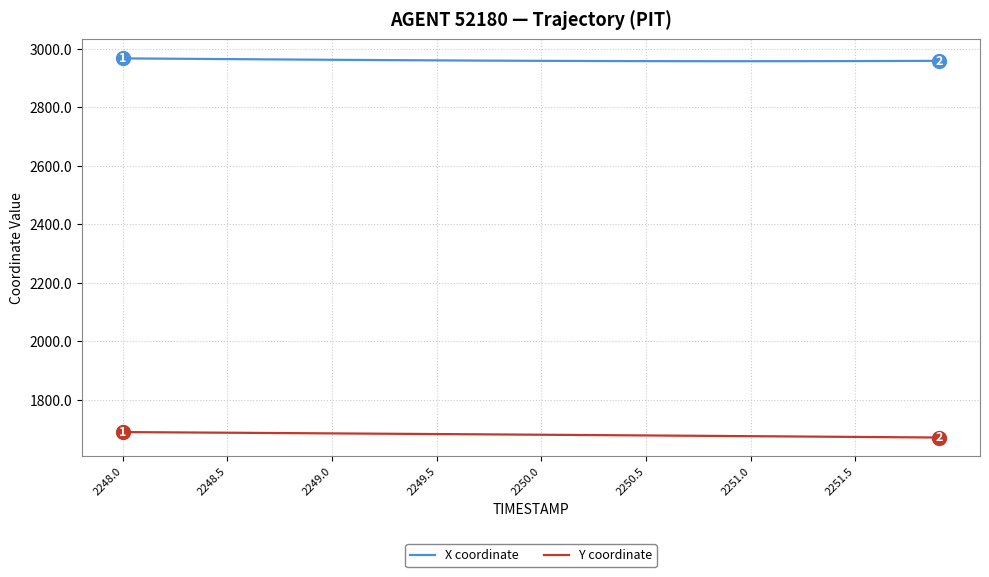

List the series in order of their overall mean, highest first.

X coordinate, Y coordinate